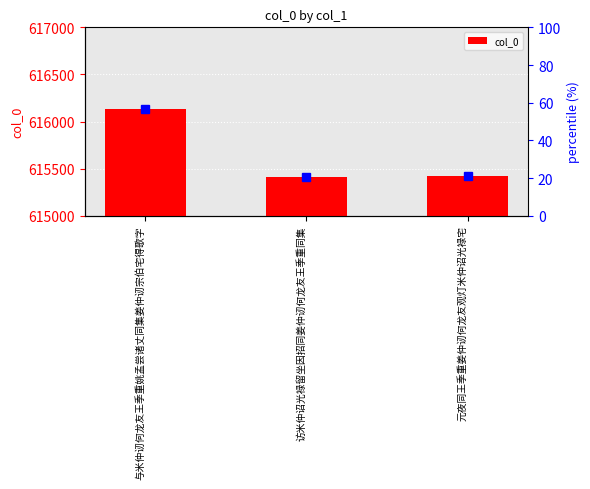

At which label is the value closest to 615769?

元夜同王季重姜仲讱何龙友观灯米仲诏光禄宅